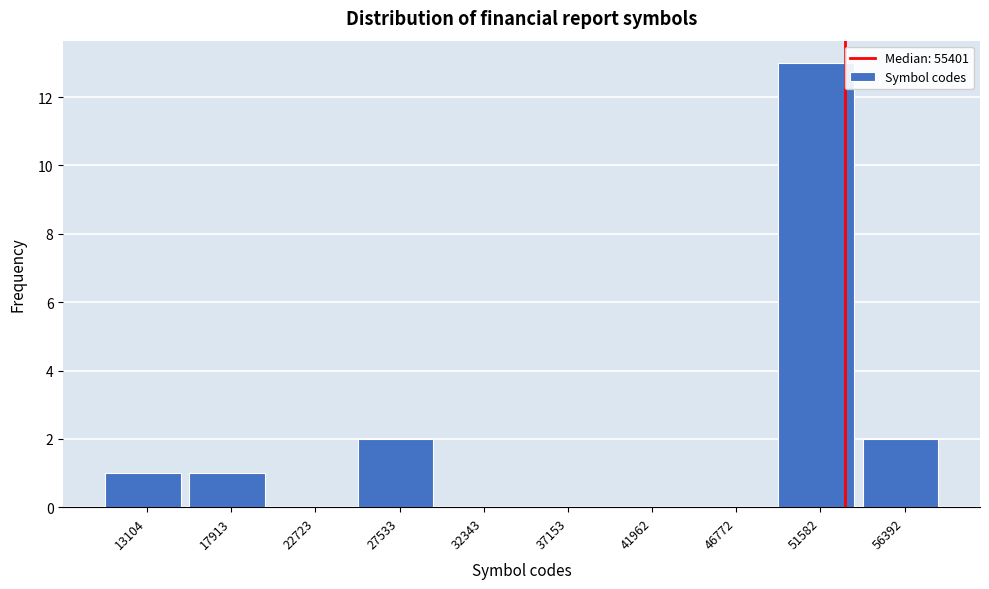

Reading right to left, list all the values displayed in this chart.

56392=2	51582=13	46772=0	41962=0	37153=0	32343=0	27533=2	22723=0	17913=1	13104=1